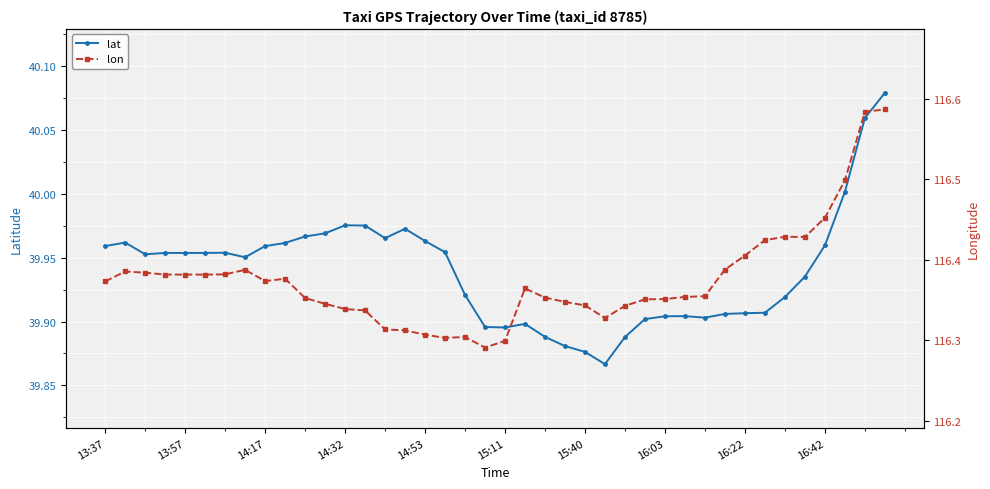

True or false: lon and lat intersect in this chart.

False